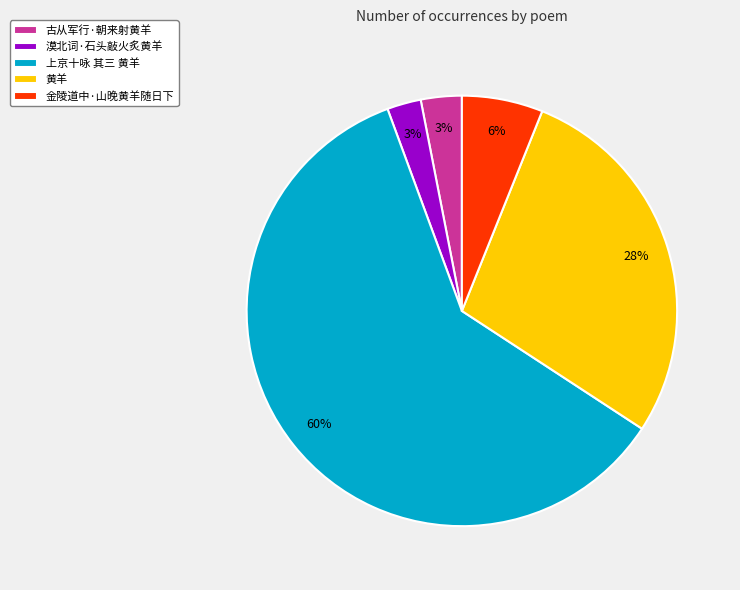

Do 上京十咏 其三 黄羊 and 古从军行·朝来射黄羊 together represent more than half of the pie?

Yes